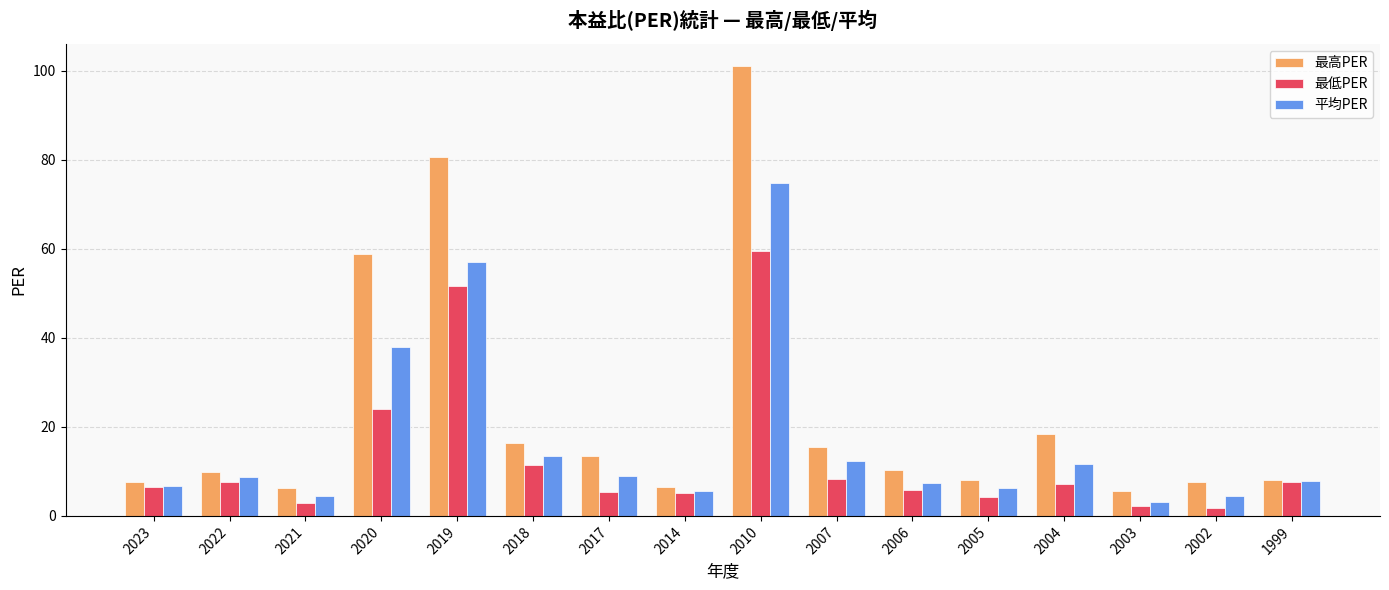

What is the total value across all series at 2020?

120.8